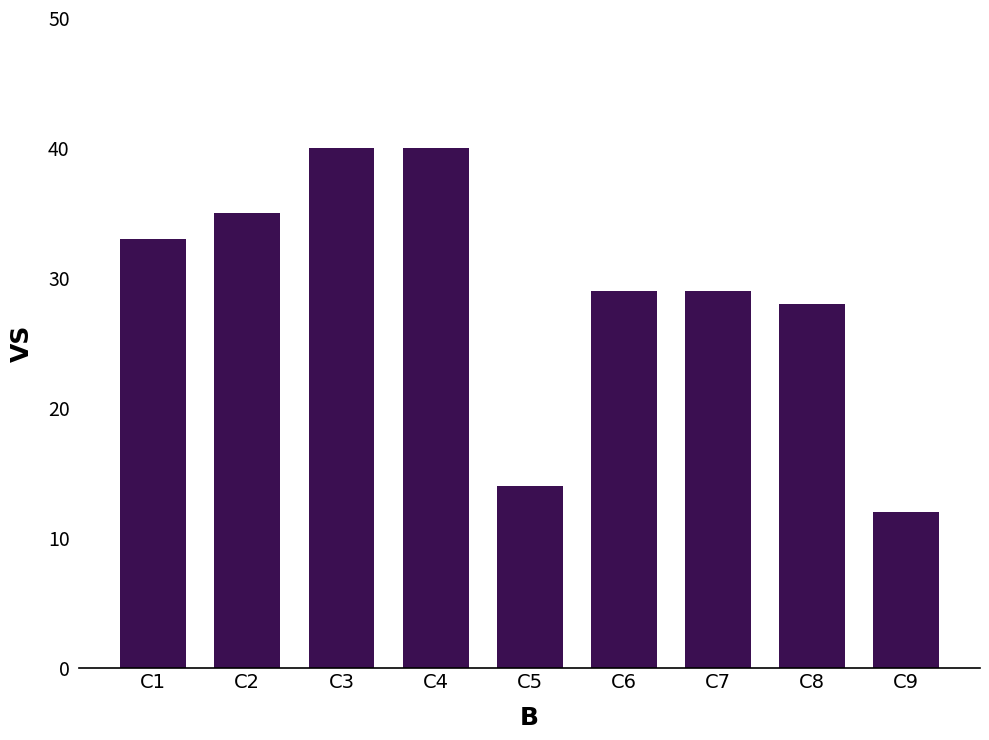

What is the value of the 8th bar from the left?

28